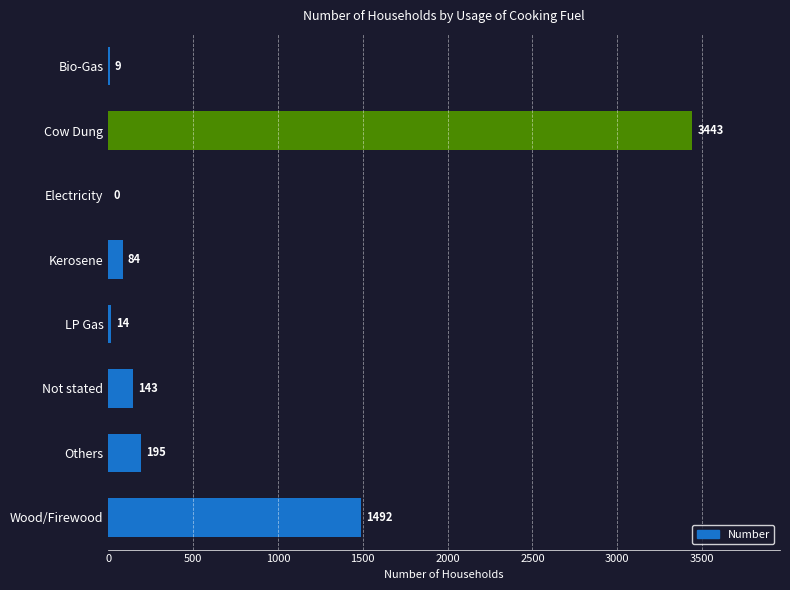

Reading top to bottom, extract all data points from this chart.

Bio-Gas=9	Cow Dung=3443	Electricity=0	Kerosene=84	LP Gas=14	Not stated=143	Others=195	Wood/Firewood=1492